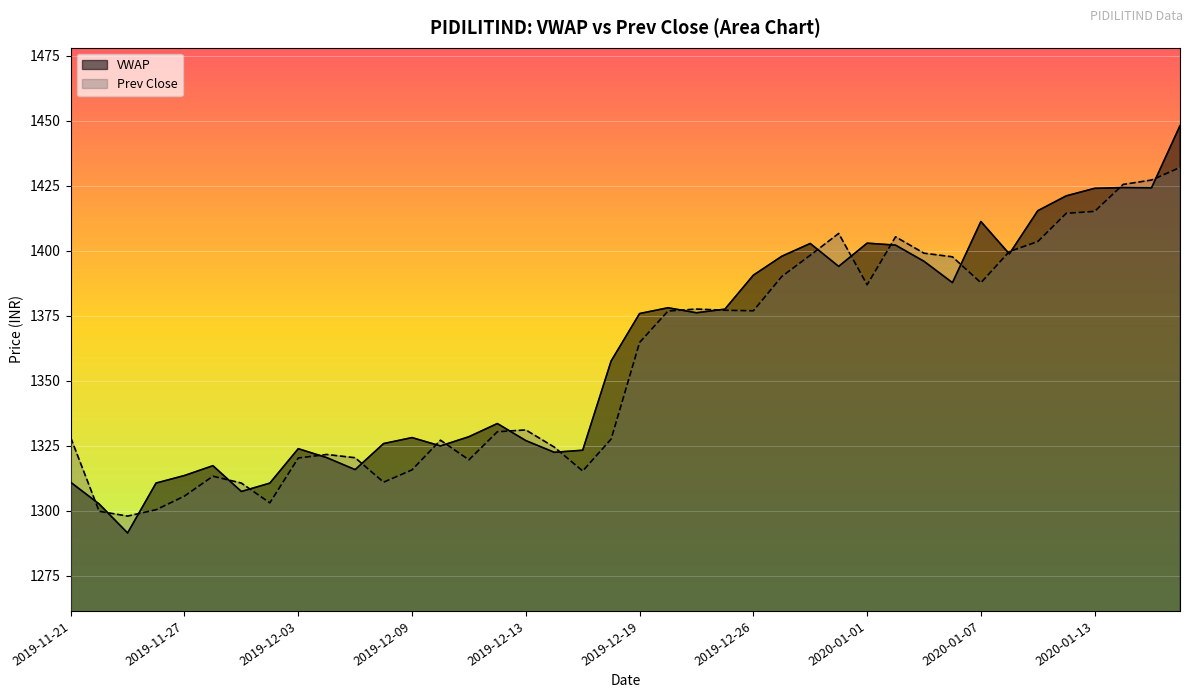

How many times do Prev Close and VWAP cross each other?

21